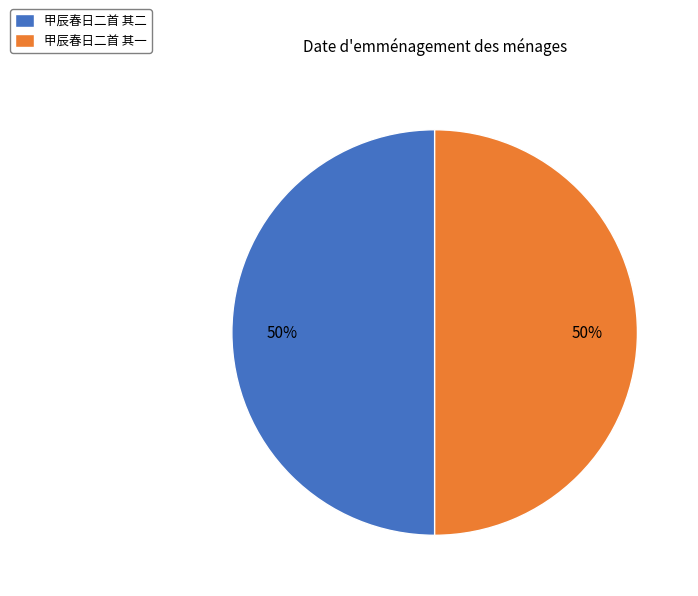

To the nearest percent, what is the average slice percentage?

50%